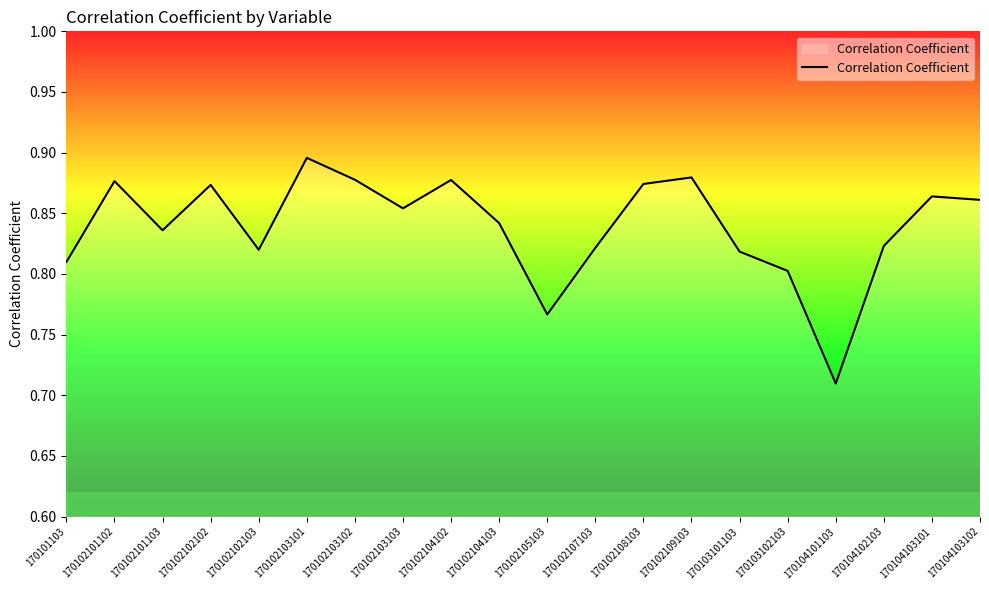

True or false: the data shows 0.3 at 170102105103.

False